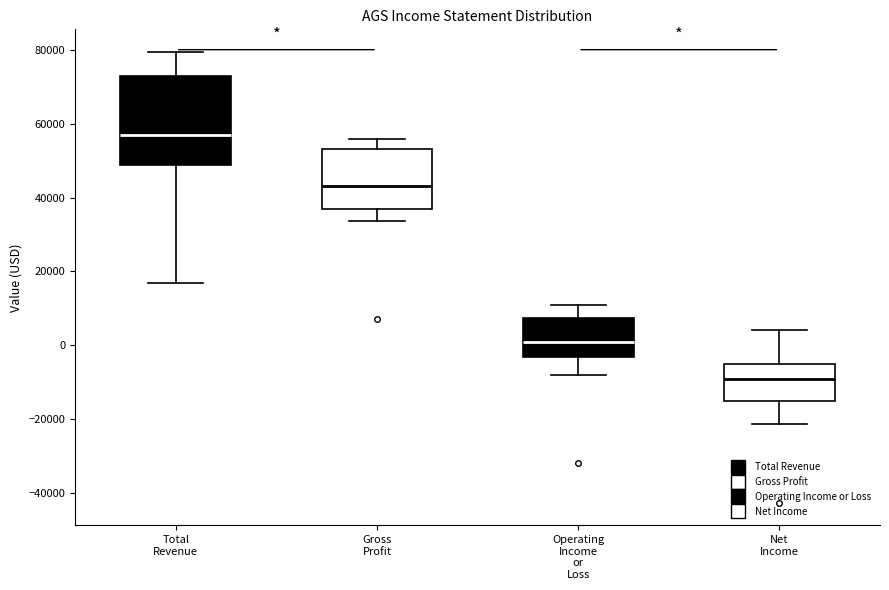

Which box has the highest median line?

Total Revenue